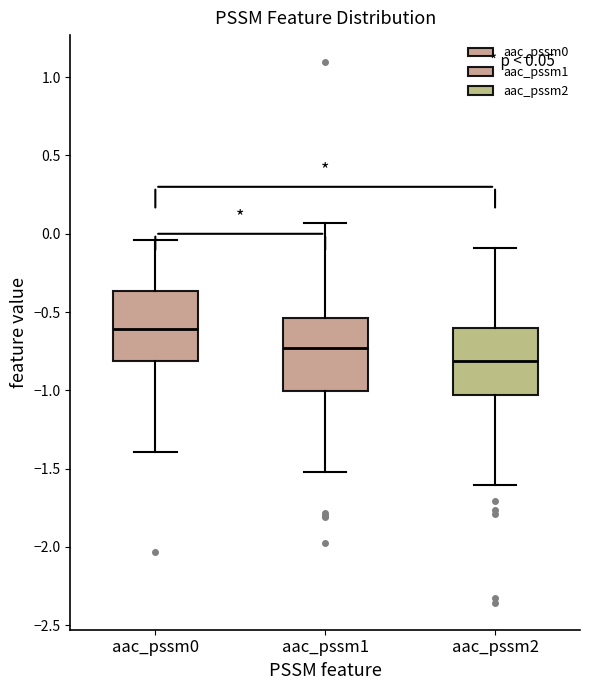

Which box has the lowest median line?

aac_pssm2